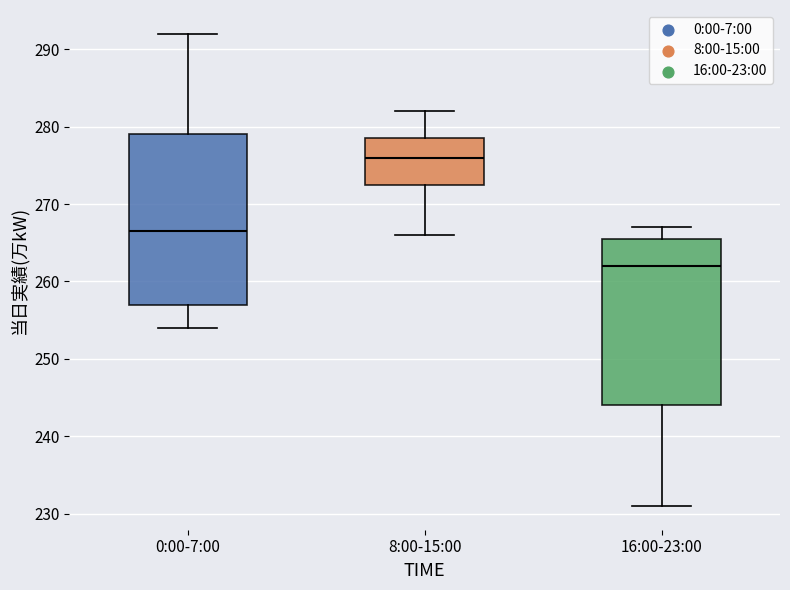

Where is the upper edge of the box for 0:00-7:00 on the y-axis? The values are not printed on the chart, so give them approximately, as read against the axis.

279